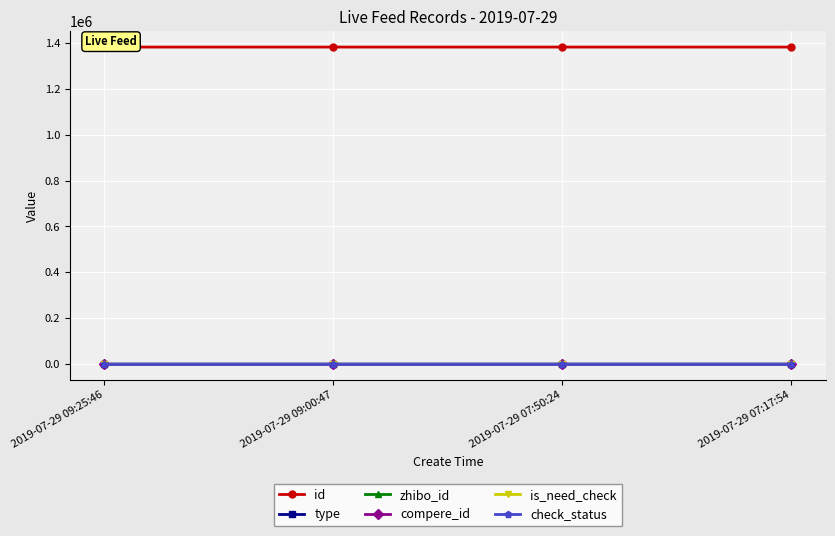

True or false: compere_id and type cross at least once.

False